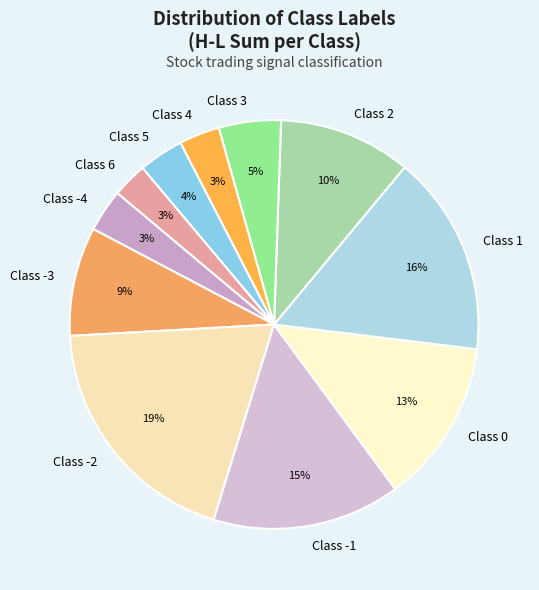

To the nearest percent, what is the average slice percentage?

9%